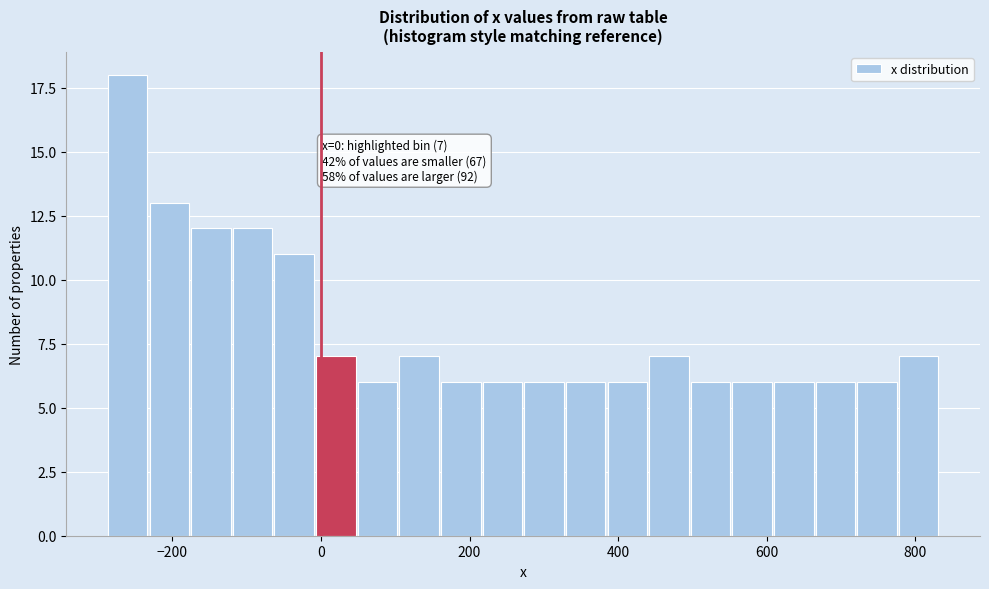

Read against the x-axis, roughly where is the centre of the tallest bar?

-260